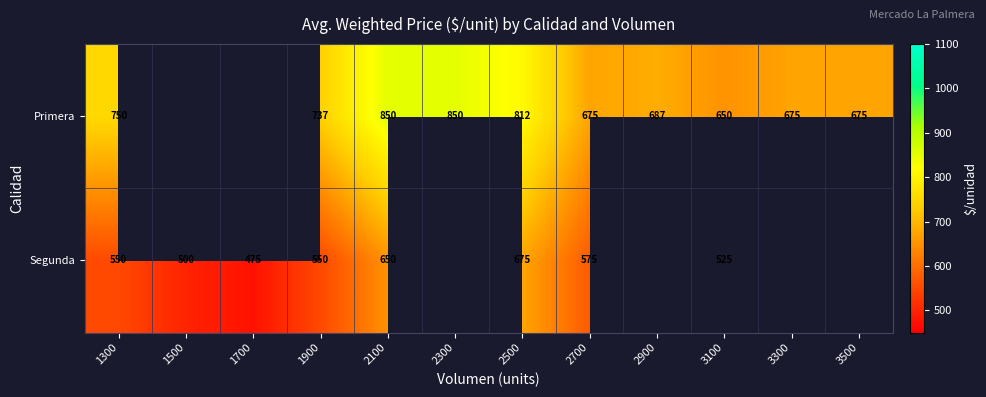

Rank the series at 2100 from highest to lowest value.

Primera, Segunda